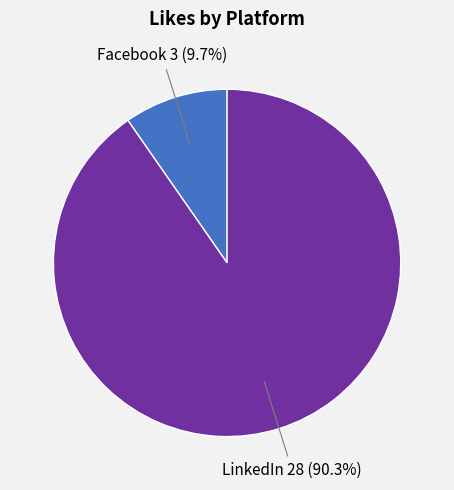

Is there any slice that represents more than half of the pie?

Yes